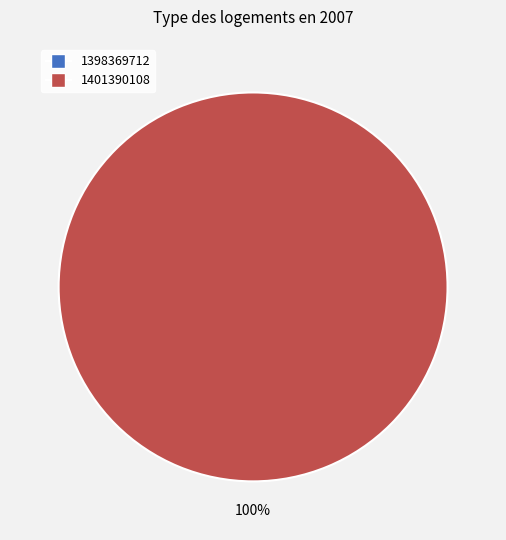

Count the number of slices in the pie.

2